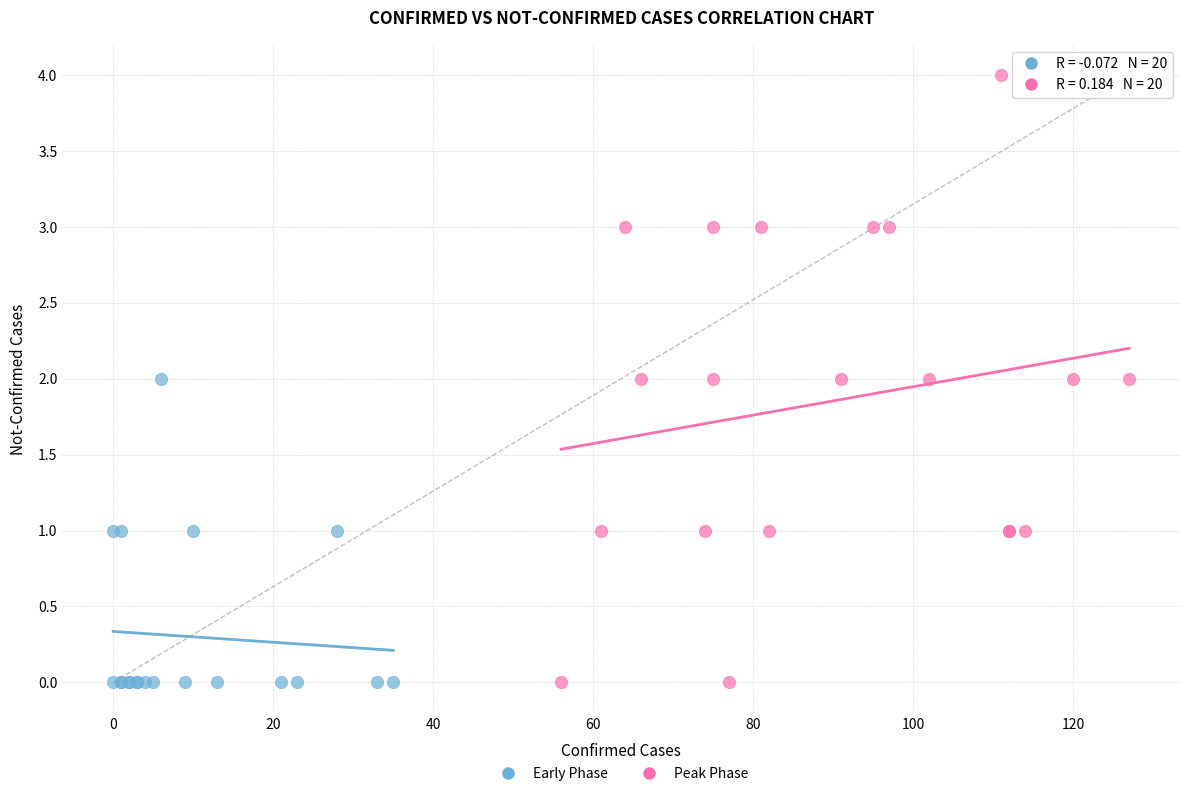

Which series has the largest Y range (max minus min)?

Peak Phase